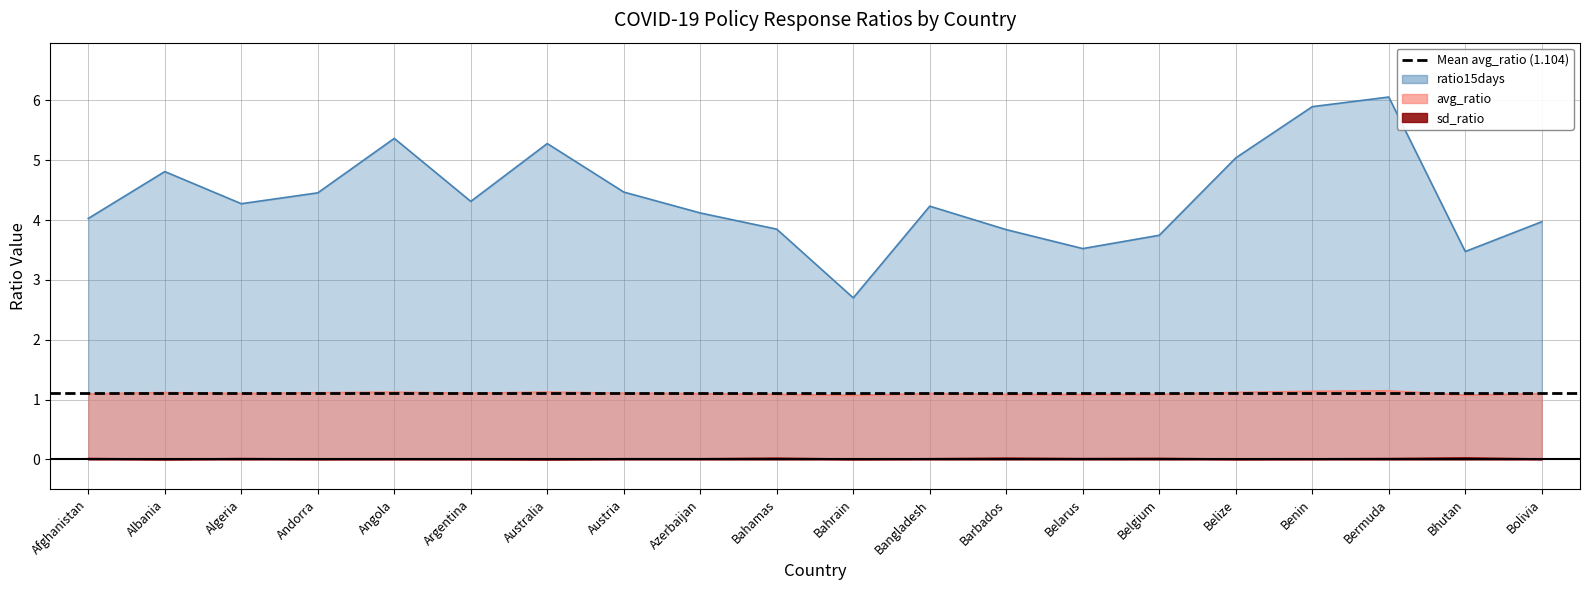

Does the chart display data point markers on the line(s)?

No